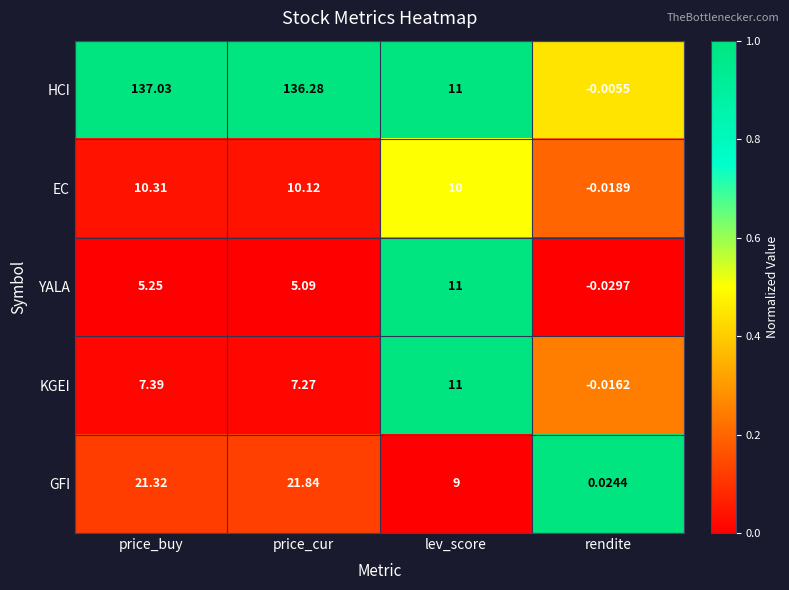

Rank the categories by HCI value from highest to lowest.

price_buy, price_cur, lev_score, rendite